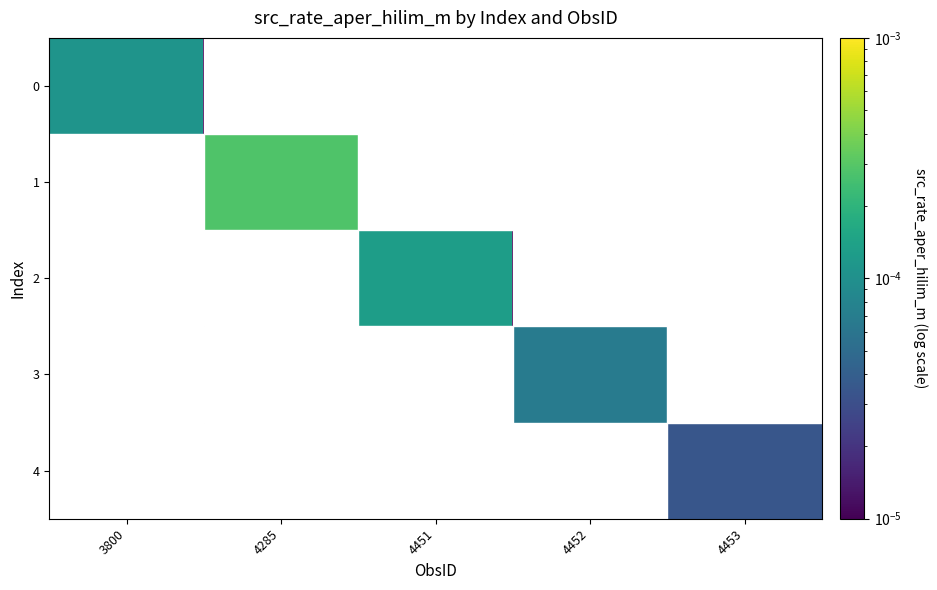

At which category is the sum across all series the highest?

4285